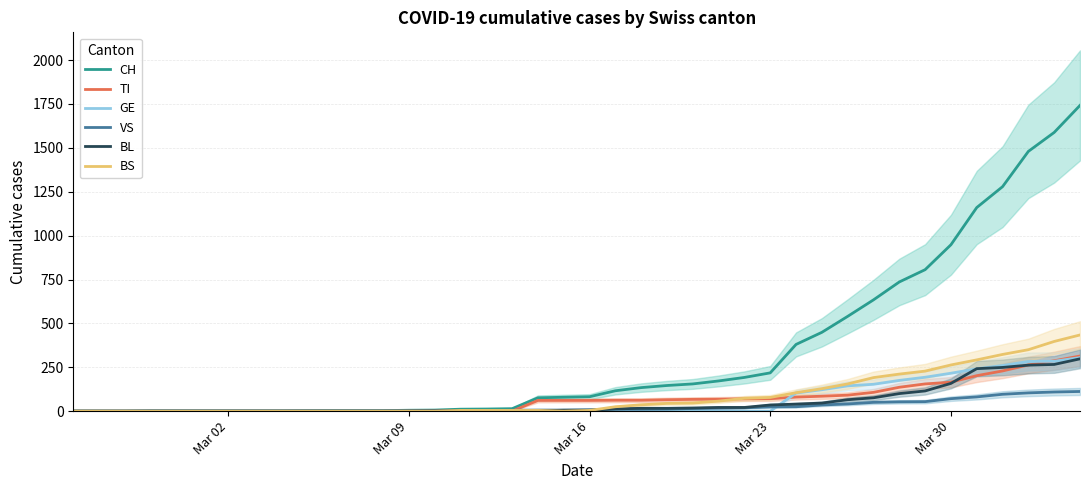

True or false: TI and CH intersect in this chart.

False